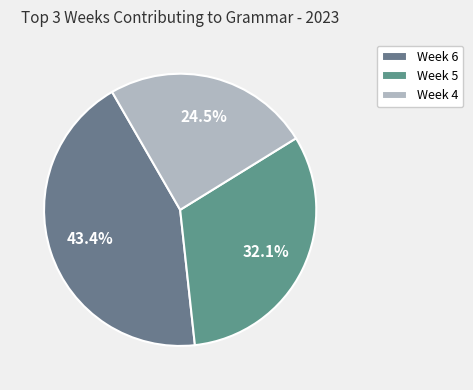

Is Week 6 the majority of the pie?

No